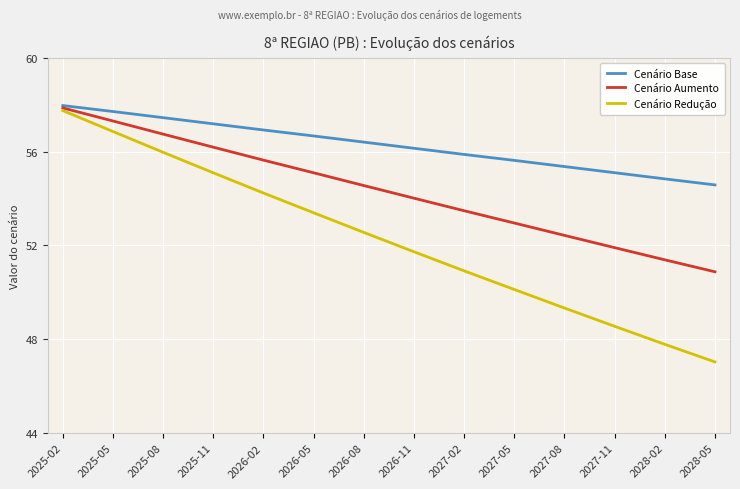

Where does the Cenário Redução series first go above 52?

2025-02